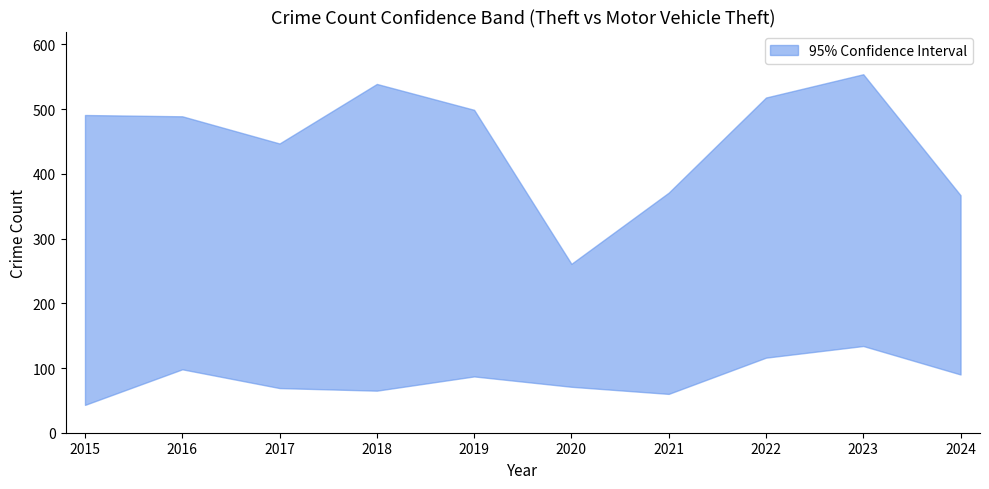

Reading right to left, list all the values displayed in this chart.

upper: 2024=367	2023=554	2022=518	2021=371	2020=261	2019=499	2018=539	2017=447	2016=489	2015=491
lower: 2024=90	2023=134	2022=116	2021=60	2020=71	2019=87	2018=65	2017=69	2016=98	2015=43